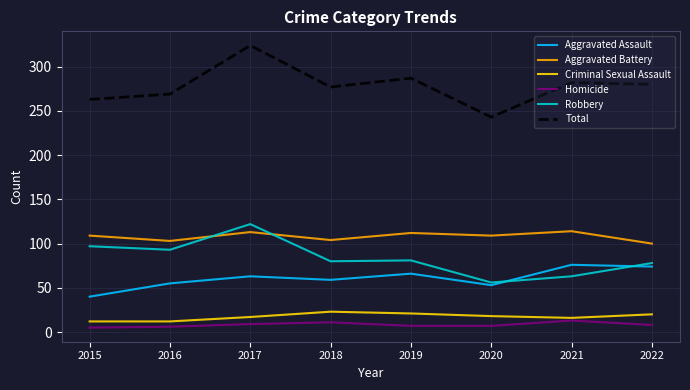

Is the value of Total at 2022 greater than the value of Aggravated Assault at 2019?

Yes